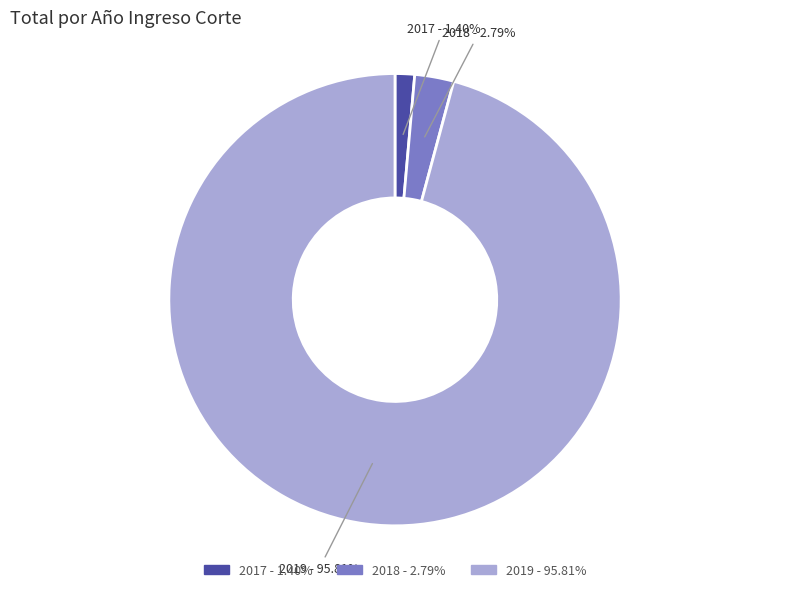

To the nearest percent, what portion does 2019 represent?

96%